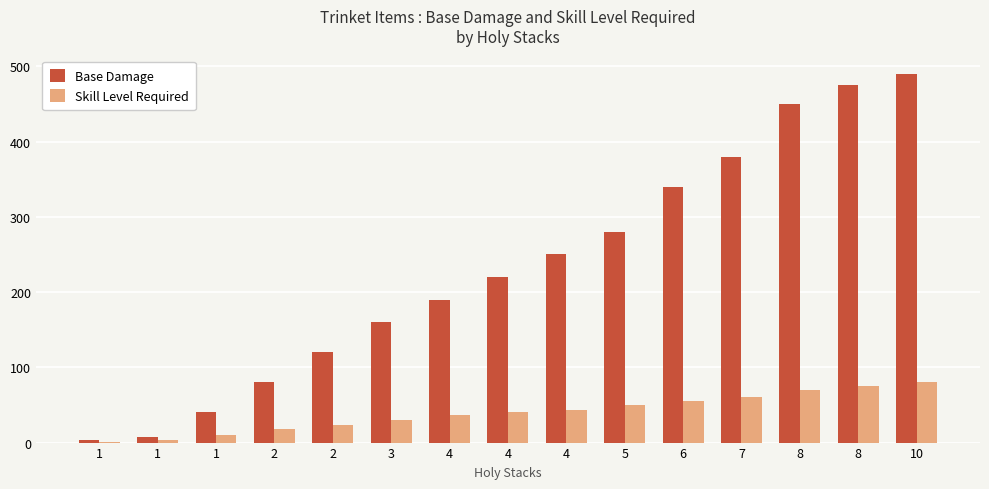

The value of Skill Level Required at 6 is 82. True or false?

False